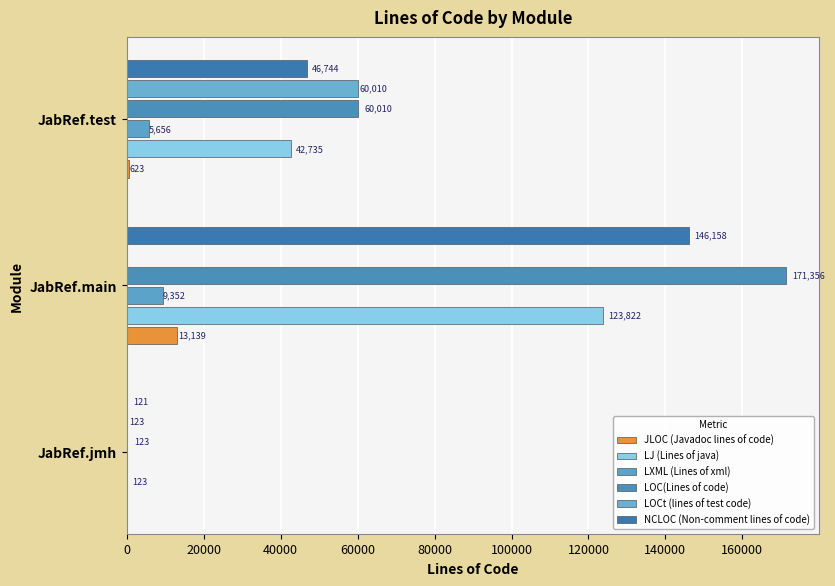

What is the average value of the LOCt (lines of test code) series?

20044